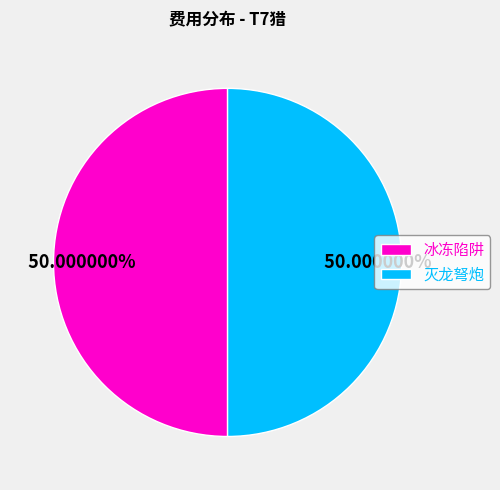

Combined, do 冰冻陷阱 and 灭龙弩炮 account for over 50%?

Yes